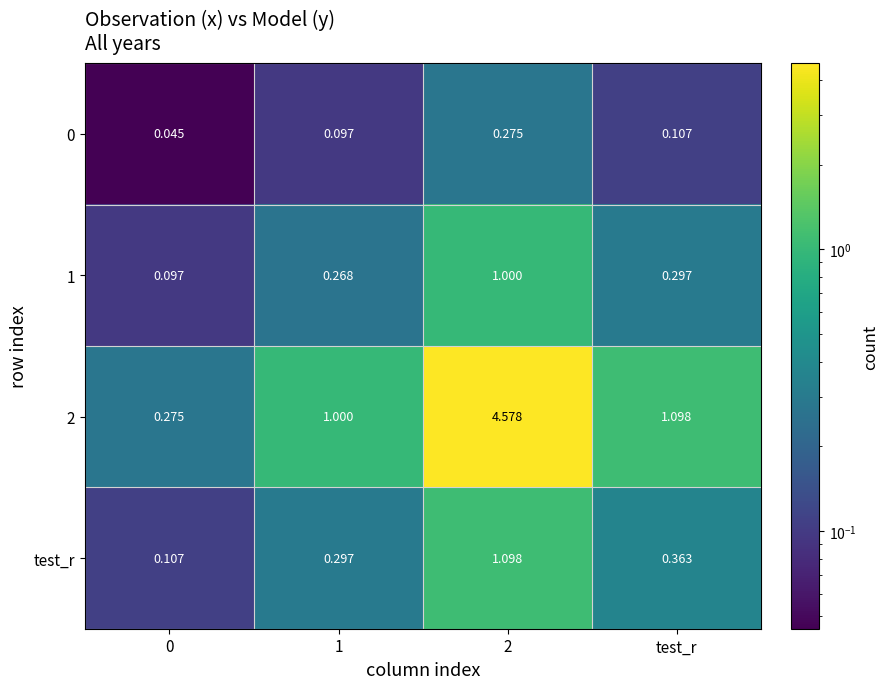

Is the value of 1 at 1 greater than the value of 2 at test_r?

No